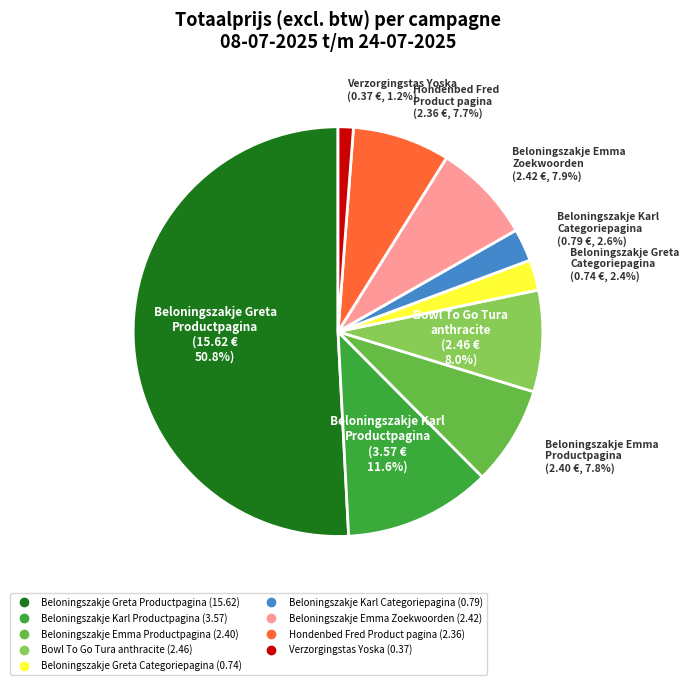

How many segments does this pie chart have?

9